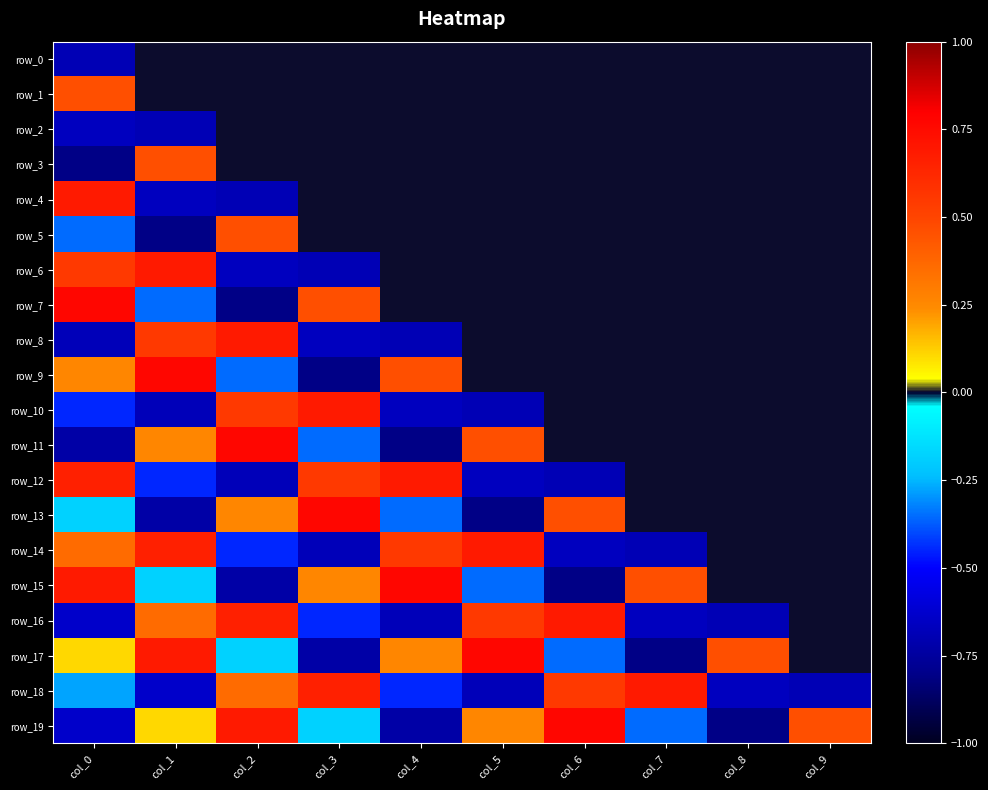

The value of row_0 at col_0 is -0.3. True or false?

False